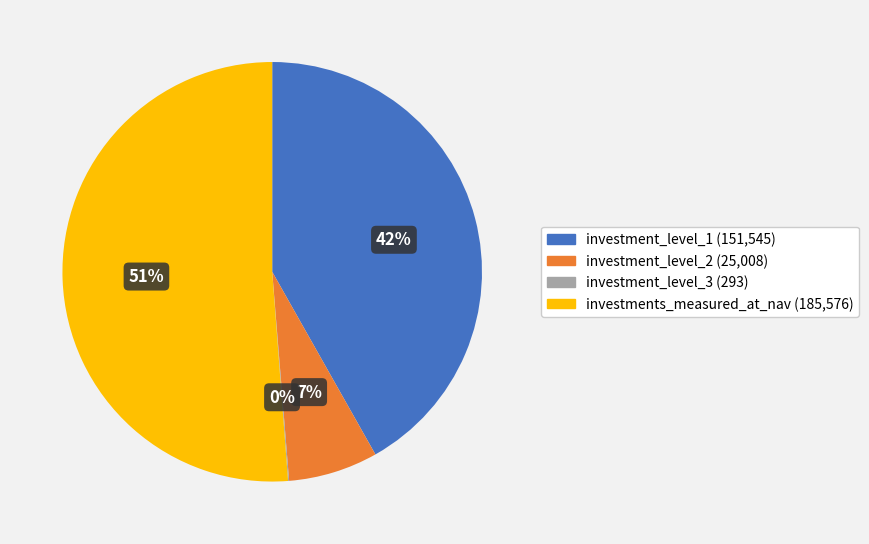

To the nearest percent, what is the difference between the largest and smallest slice percentages?

51%